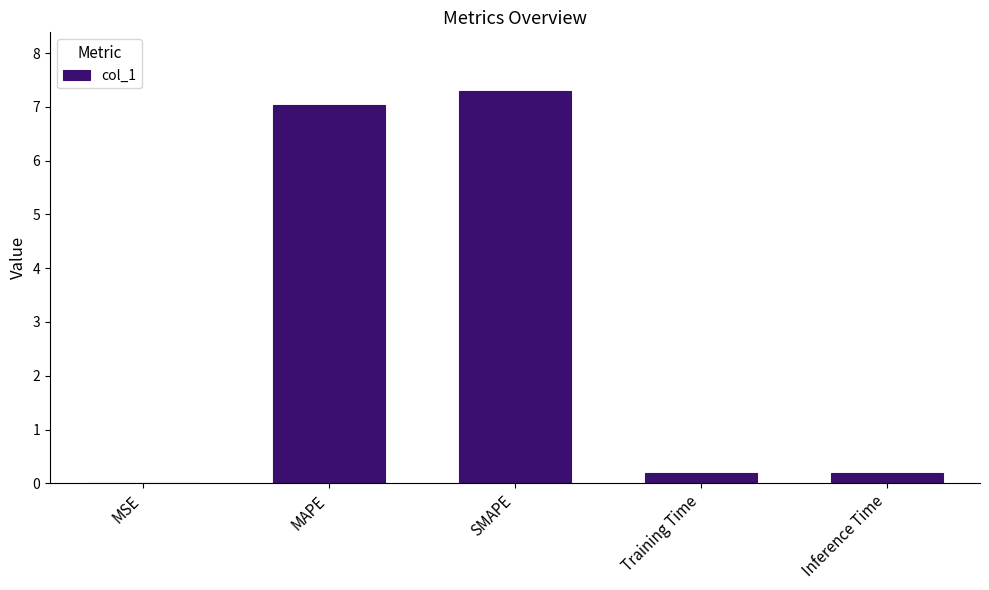

What is the sum of all values?

14.7